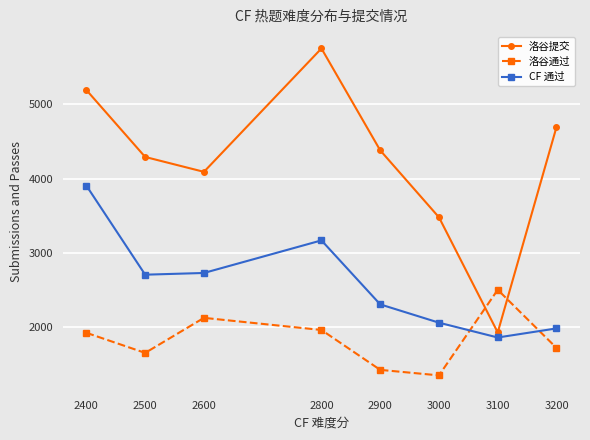

How many data points does each series have?

8